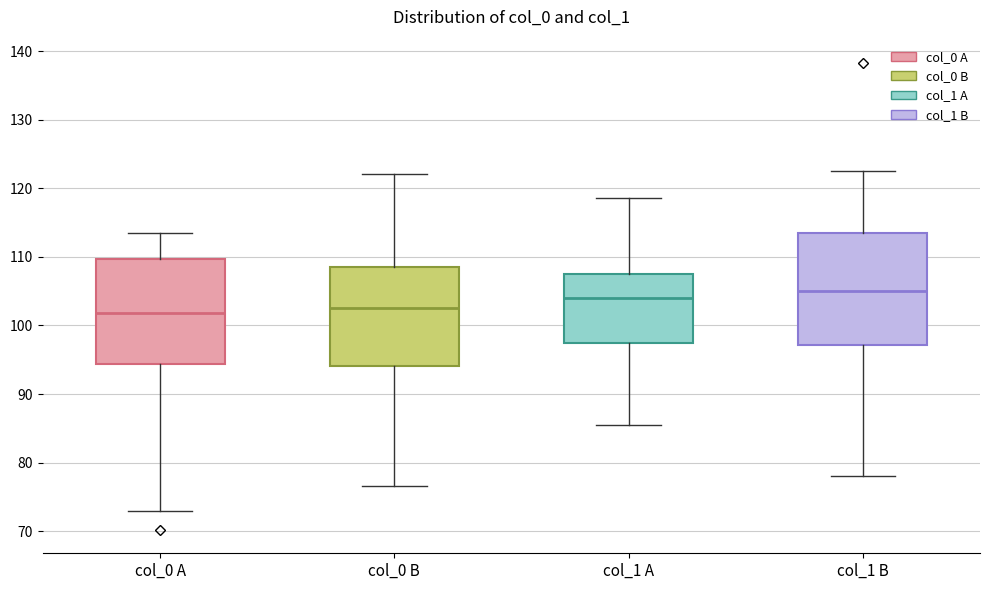

Which box's median line is the highest?

col_1 B